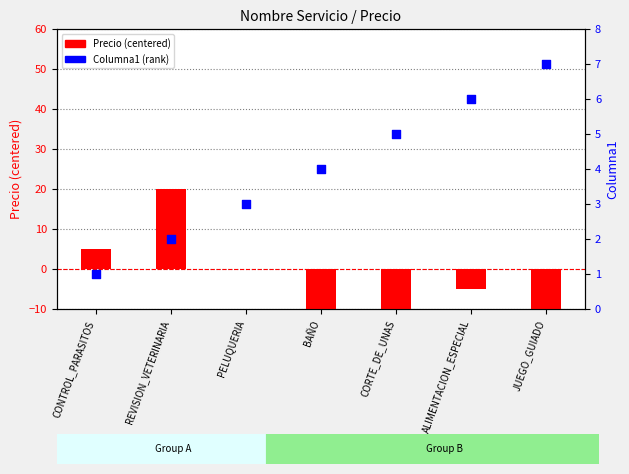

What are all the series names shown in the legend?

Precio (centered), Columna1 (rank)